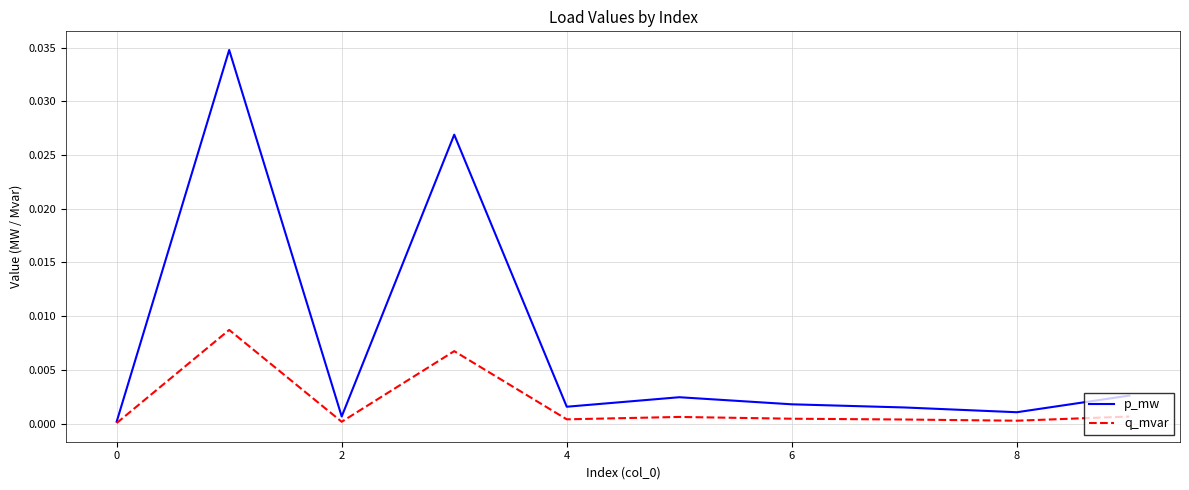

List the series in order of their peak value, highest first.

p_mw, q_mvar